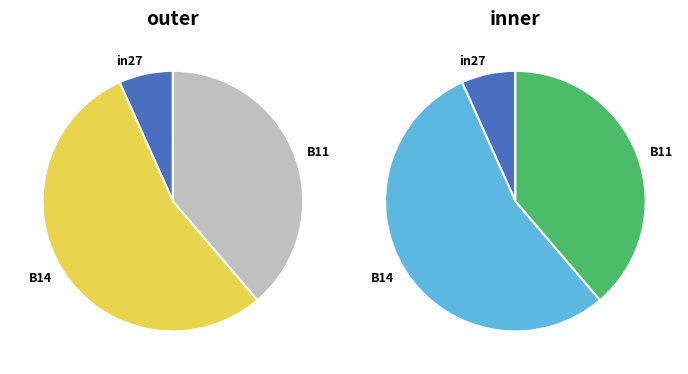

Rank the categories by value from lowest to highest.

in27, B11, B14